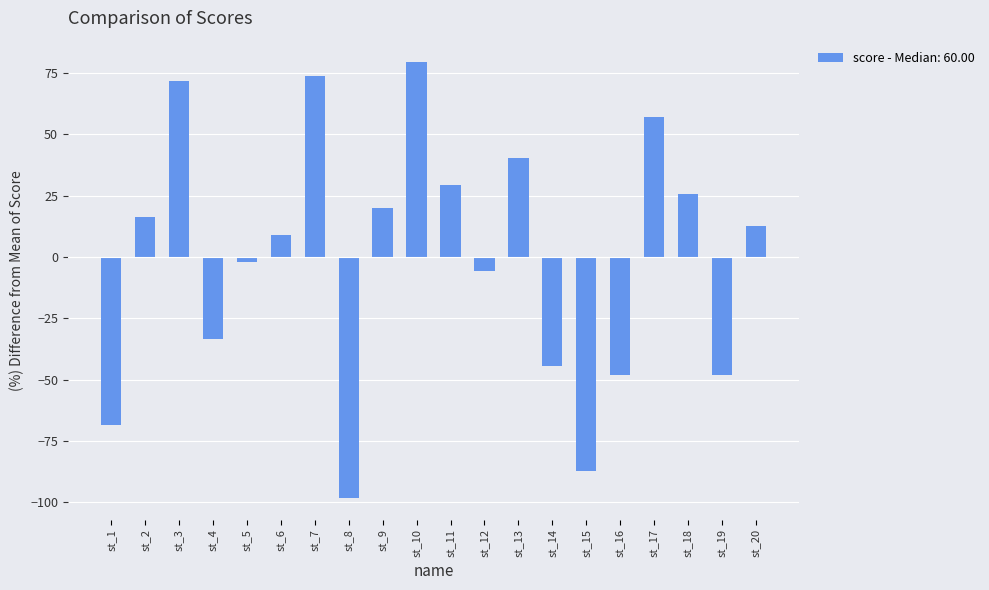

What is the difference between the values at st_15 and st_4?

53.6